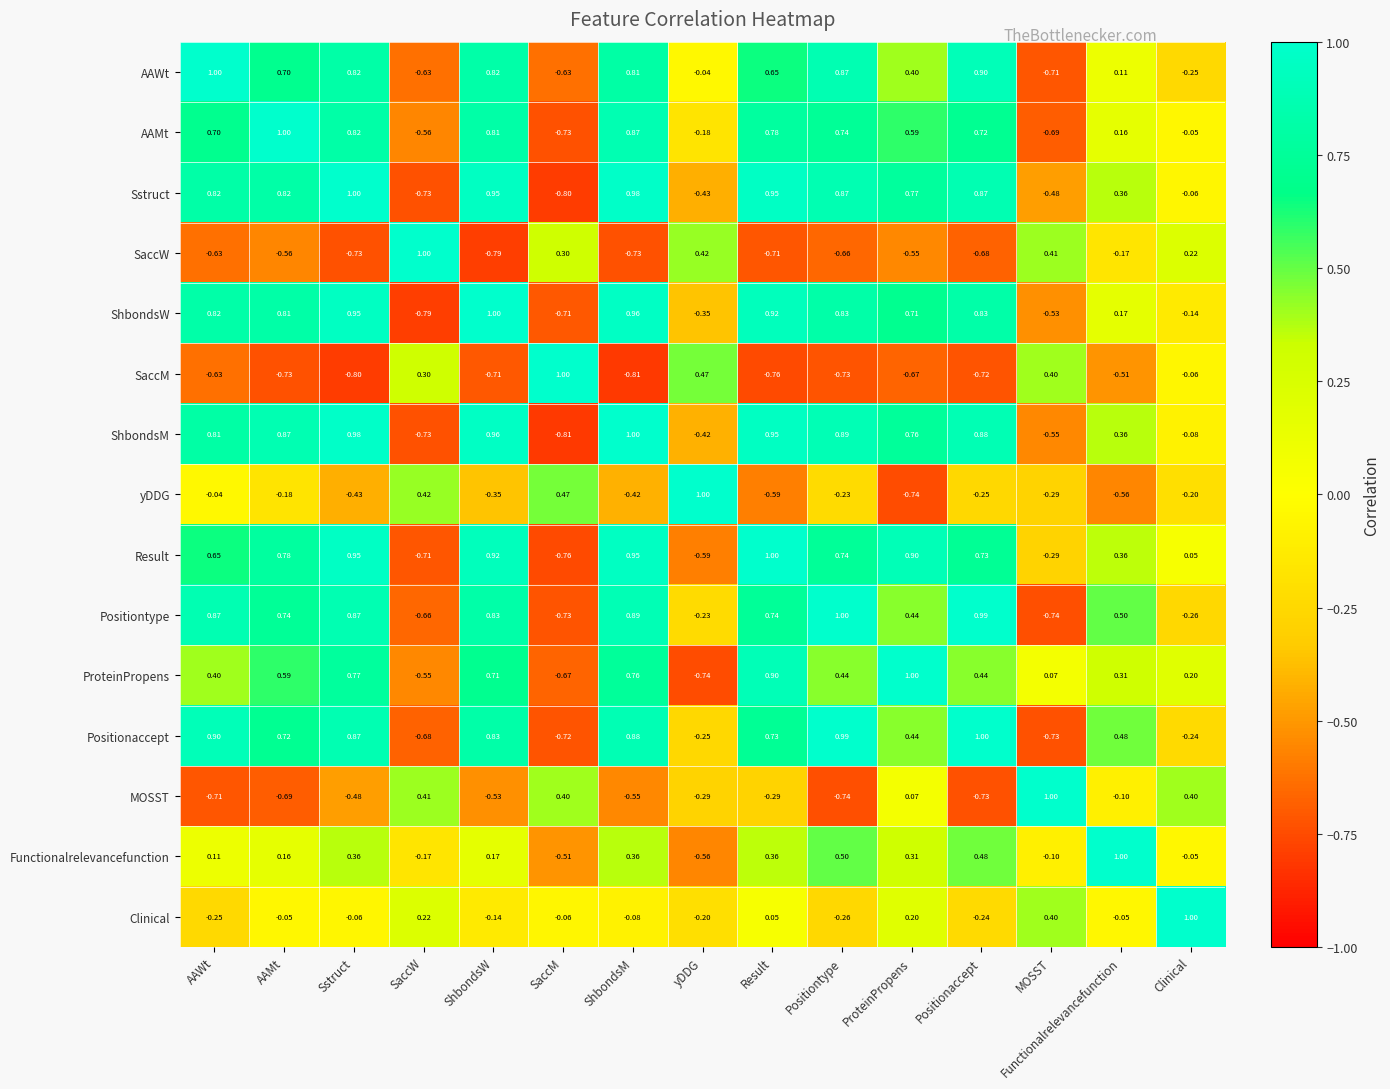

At which label does Sstruct reach its minimum?

SaccM